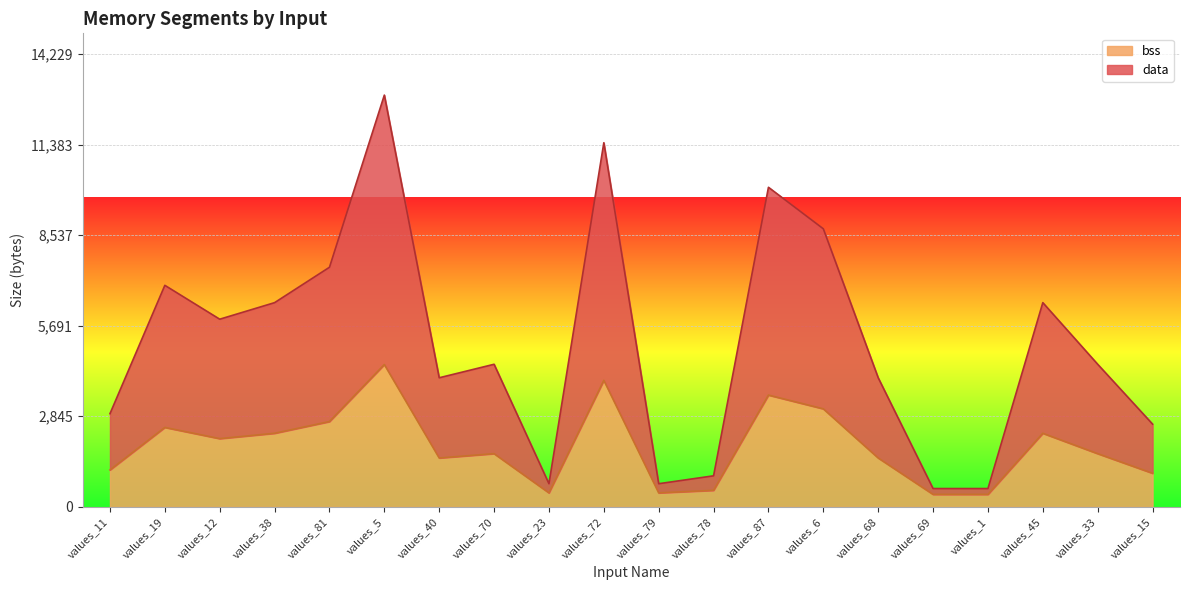

What is the total value across all series at values_87?

10040